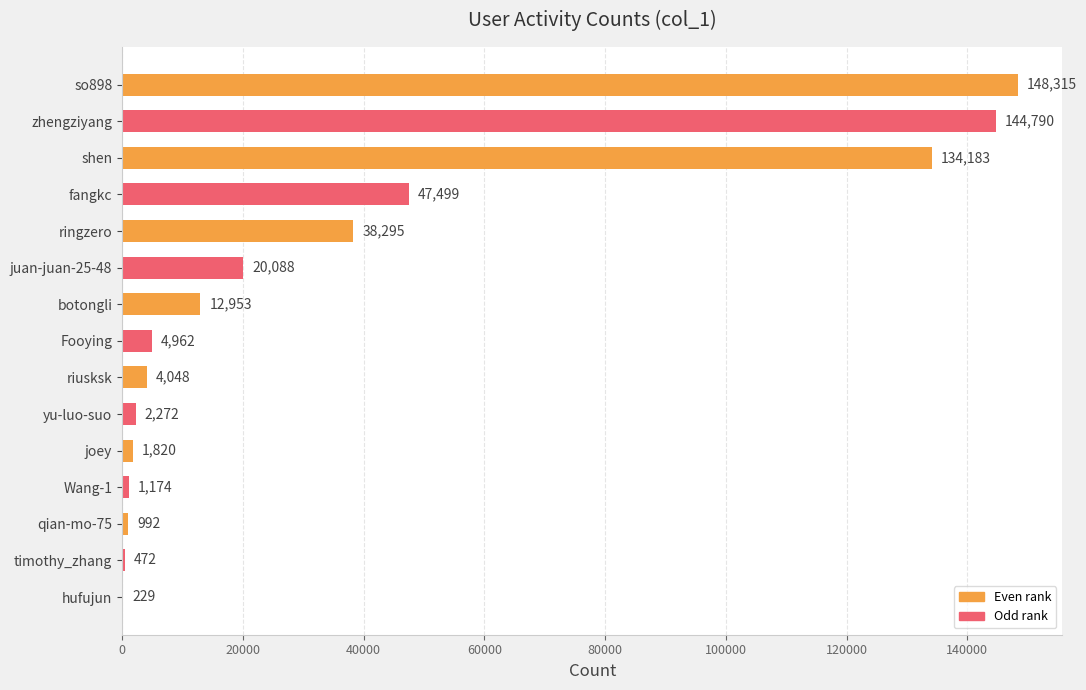

Does the chart contain stacked bars?

No